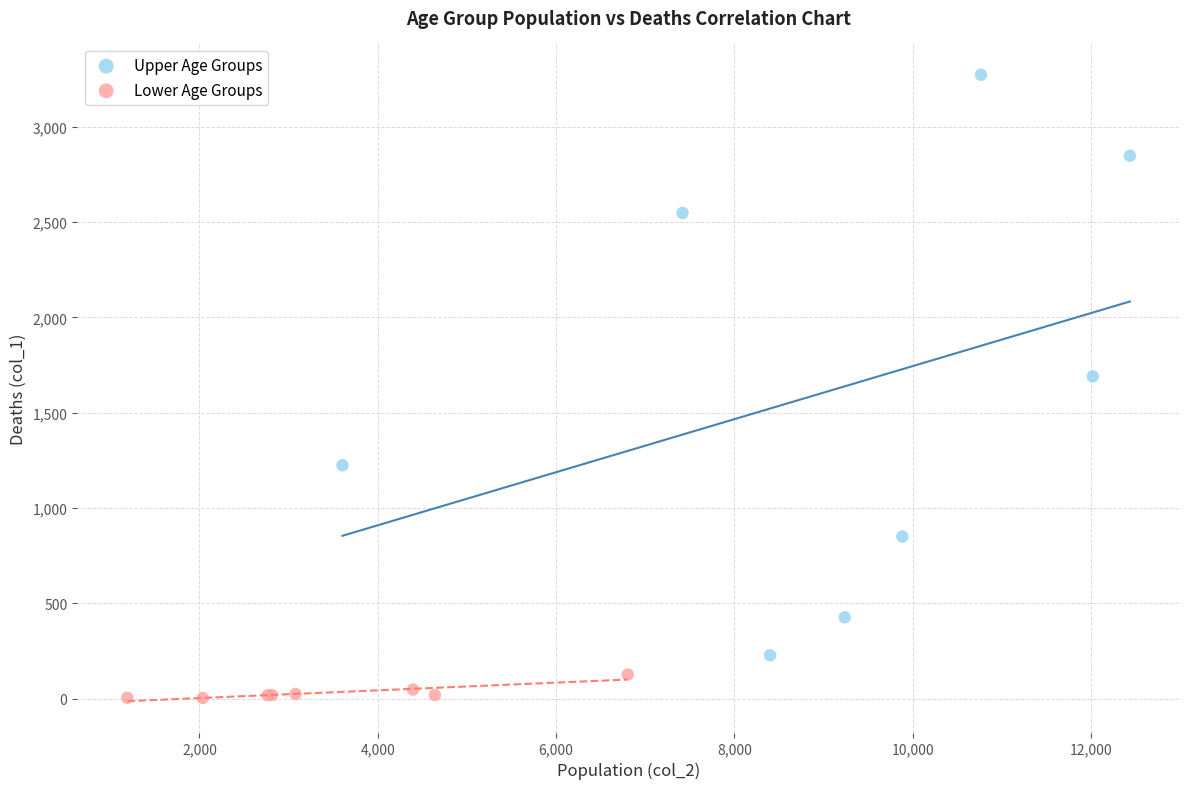

Which series has the widest spread of Y values?

Upper Age Groups